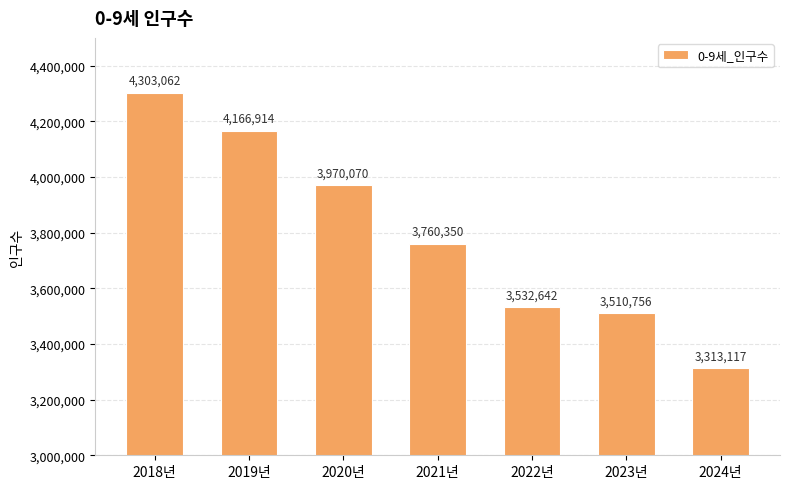

Rank the categories by value from lowest to highest.

2024년, 2023년, 2022년, 2021년, 2020년, 2019년, 2018년